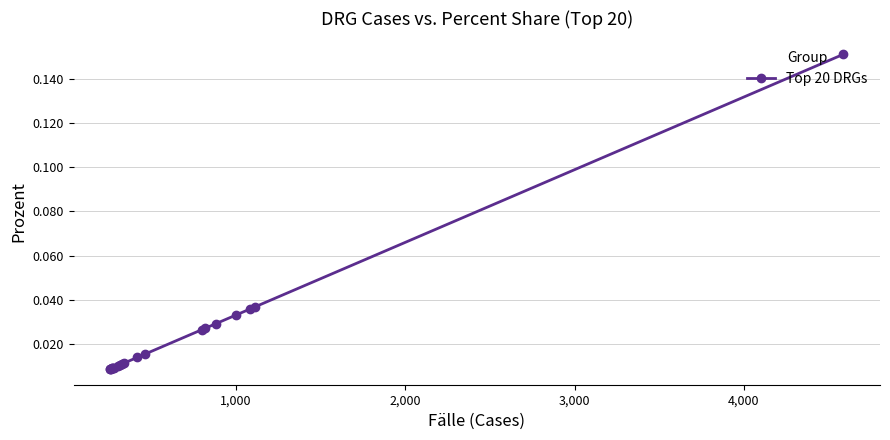

Count the number of data series in this chart.

1